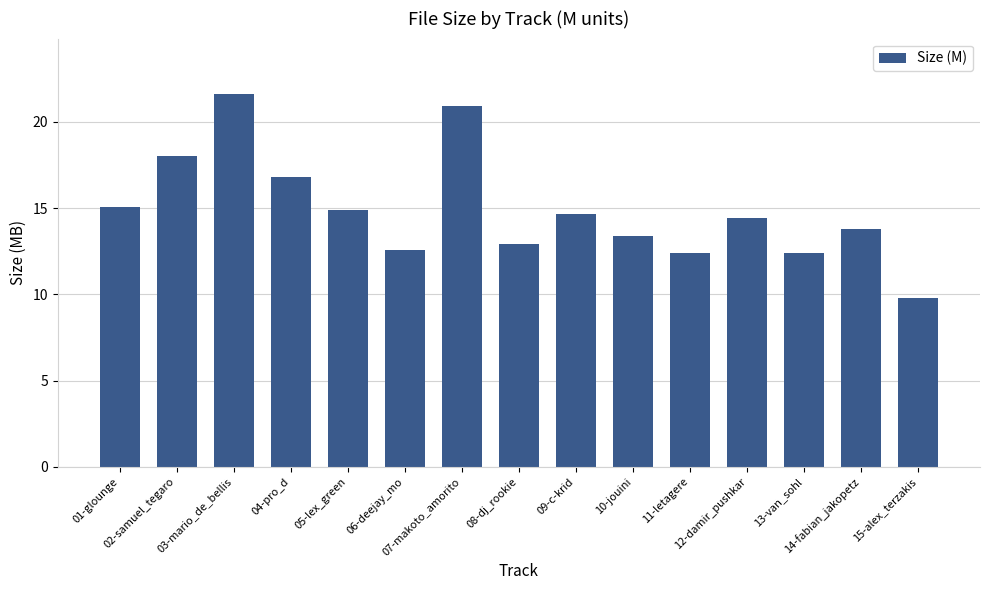

What is the sum of all values?

223.7